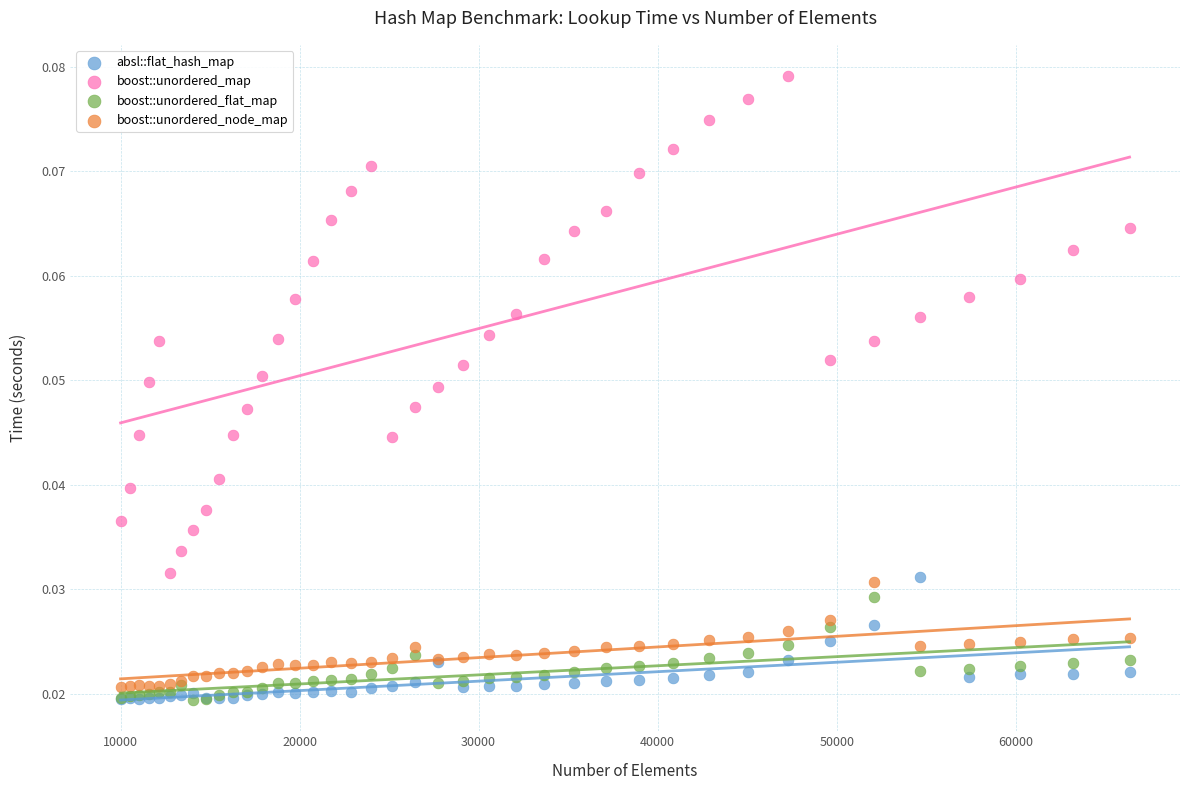

Which series has the widest spread of Y values?

boost::unordered_map